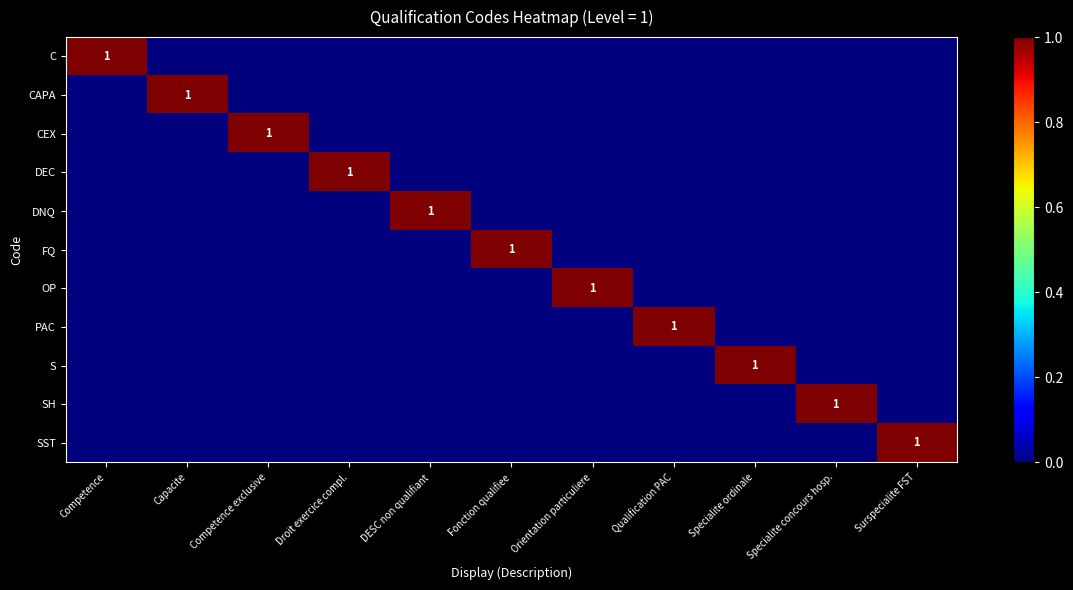

How many data points in OP are above 0?

1